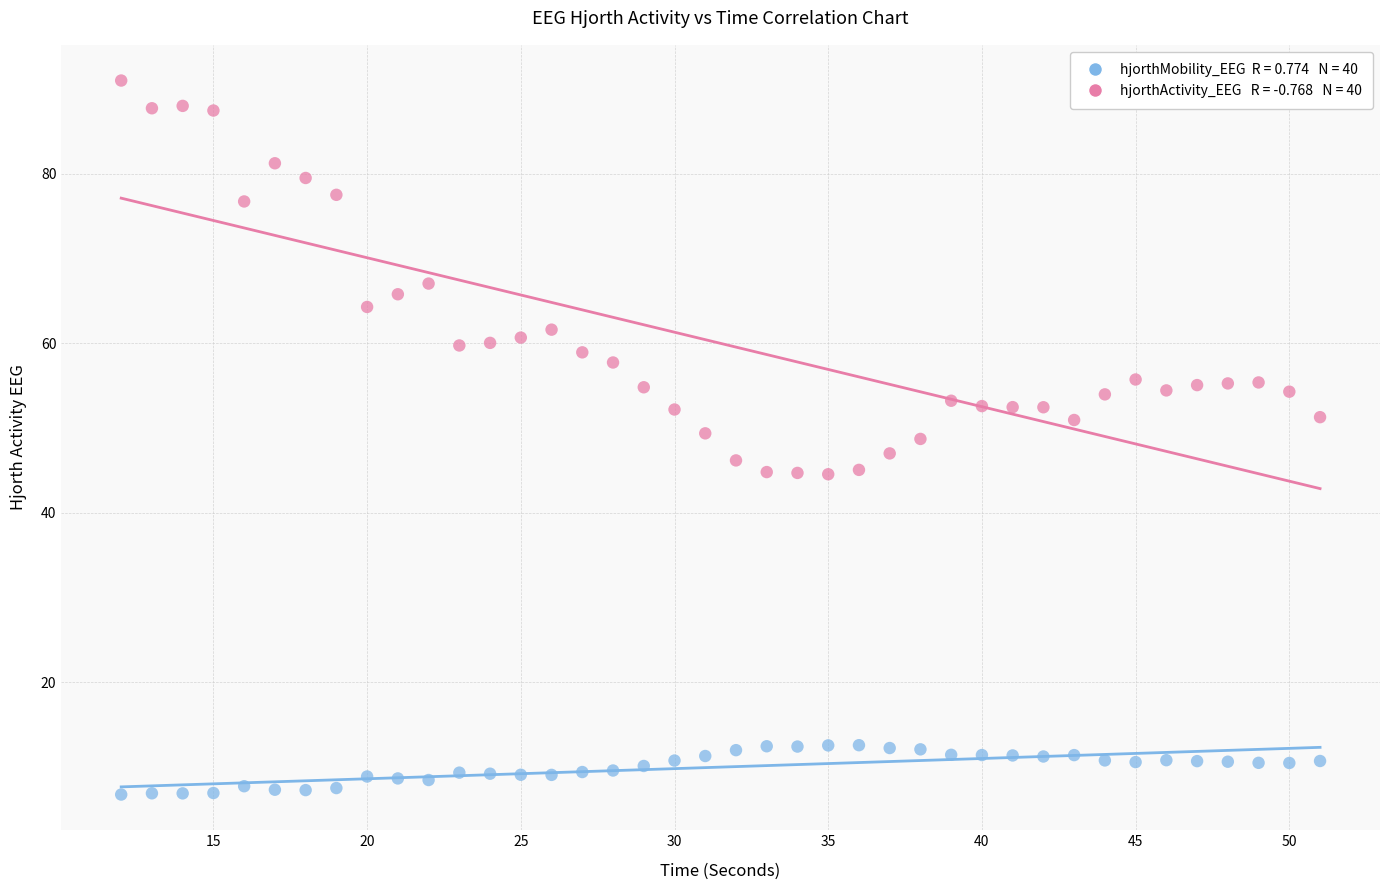

Across all data points, what is the range of Y values (max minus min)?

84.3